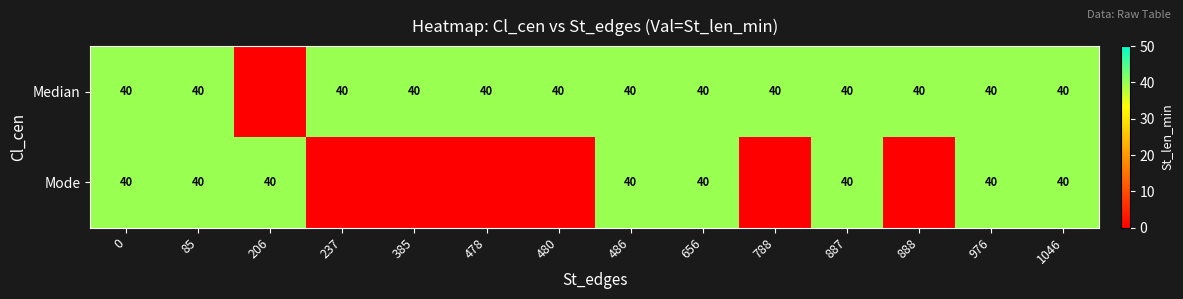

What is the difference between the maximum and minimum values in the row_0 series?

40